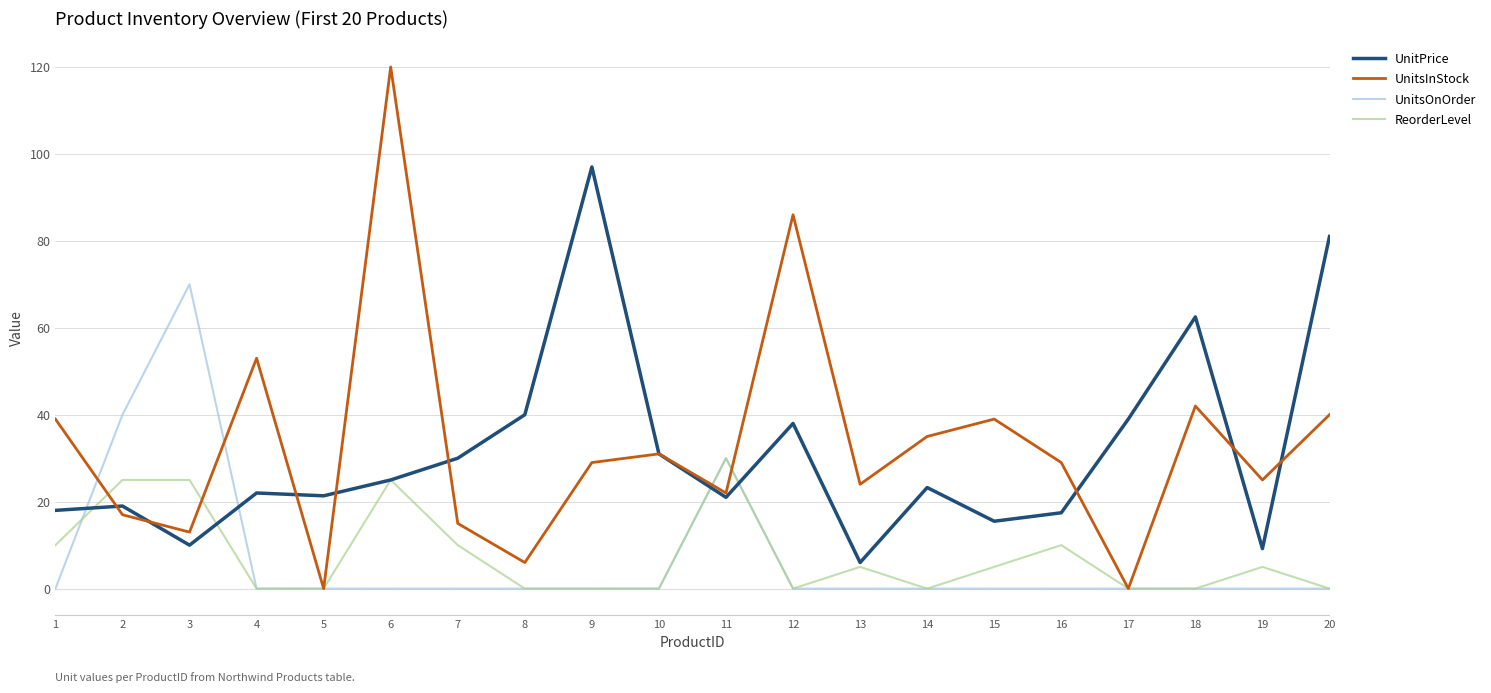

How many values in the UnitPrice series are below 23?

10